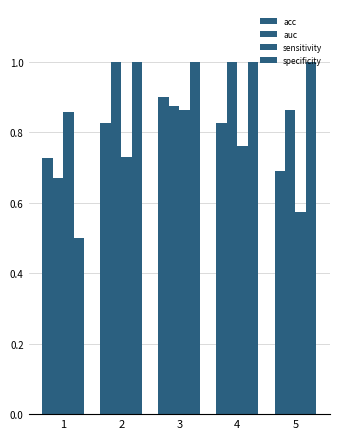

What is the sum of the specificity values at 5 and 4?

2.0